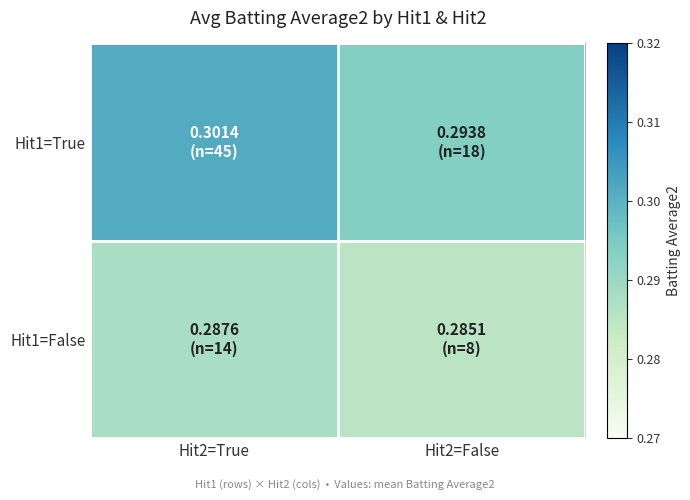

Which label corresponds to the largest value in the chart?

Hit2=True